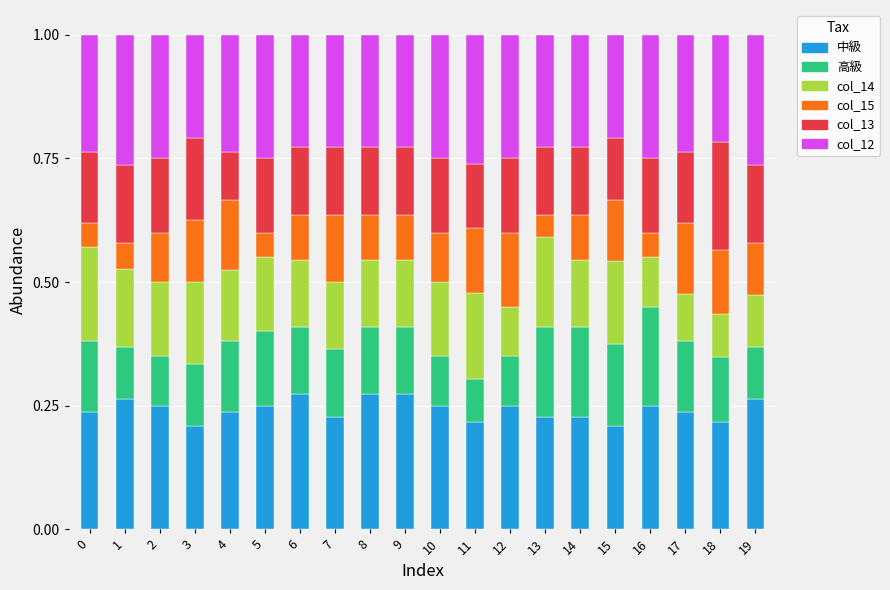

True or false: 中級 has a value of 0.4 at 9.

False